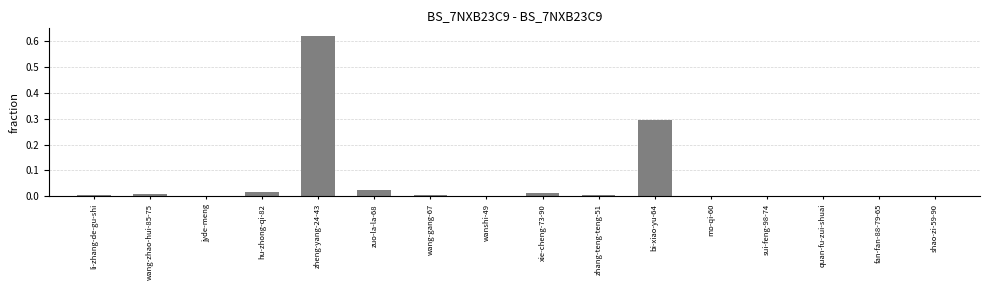

The chart shows a value of 0.0 at shao-zi-59-90. True or false?

True